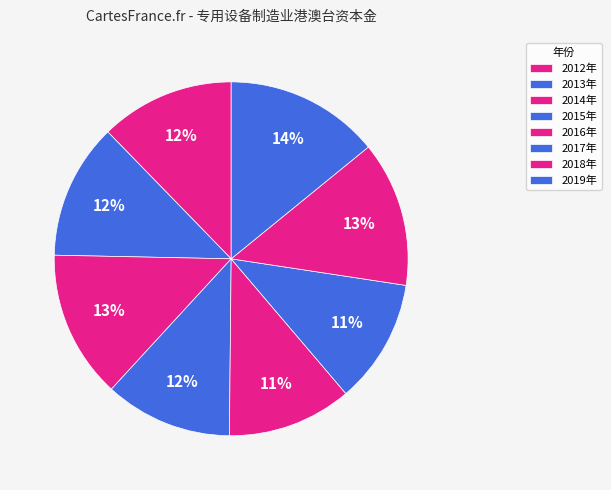

Rank the categories by value from highest to lowest.

2019年, 2014年, 2018年, 2013年, 2012年, 2015年, 2016年, 2017年